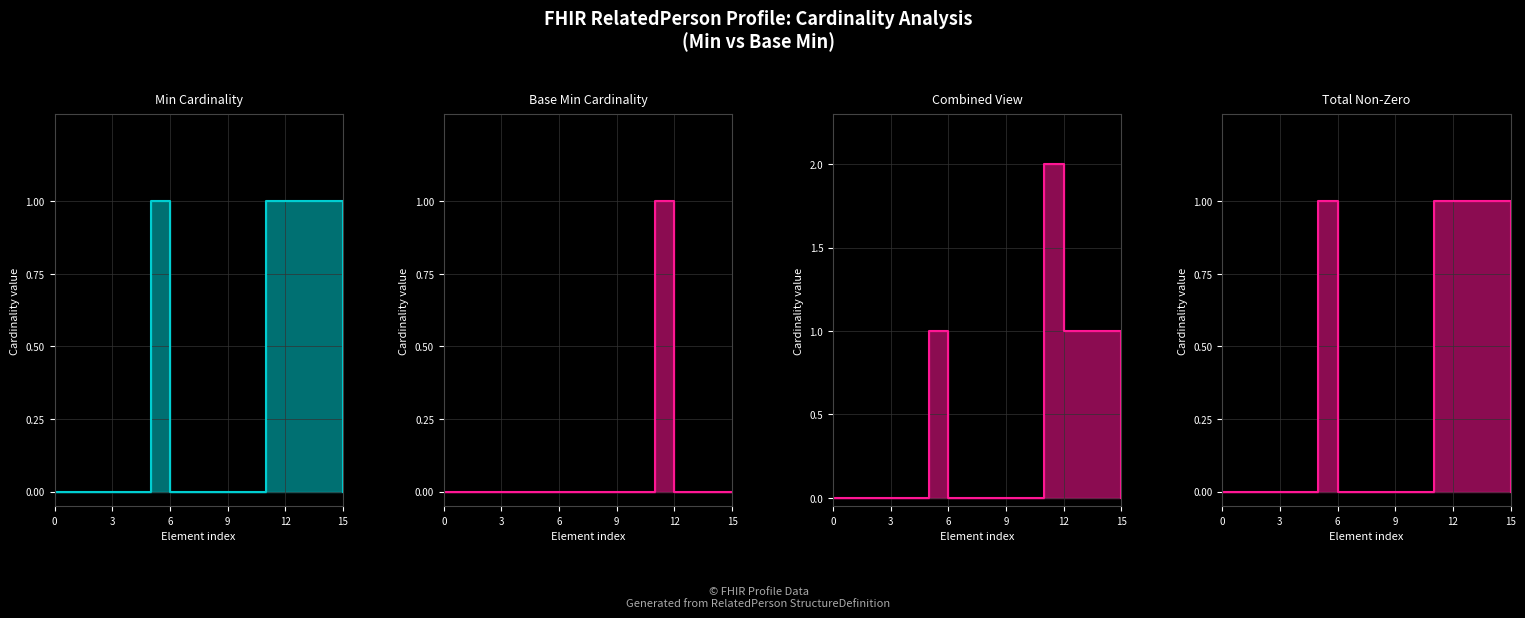

What is the label of the 7th point from the right?

9